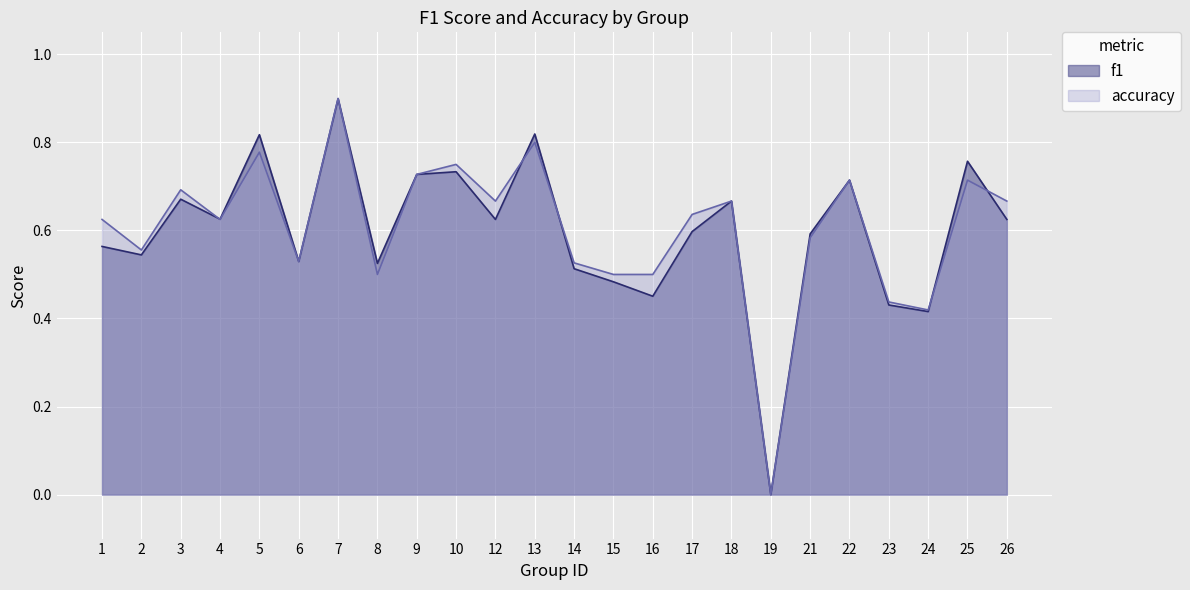

Which has a higher value, 2 or 6?

2